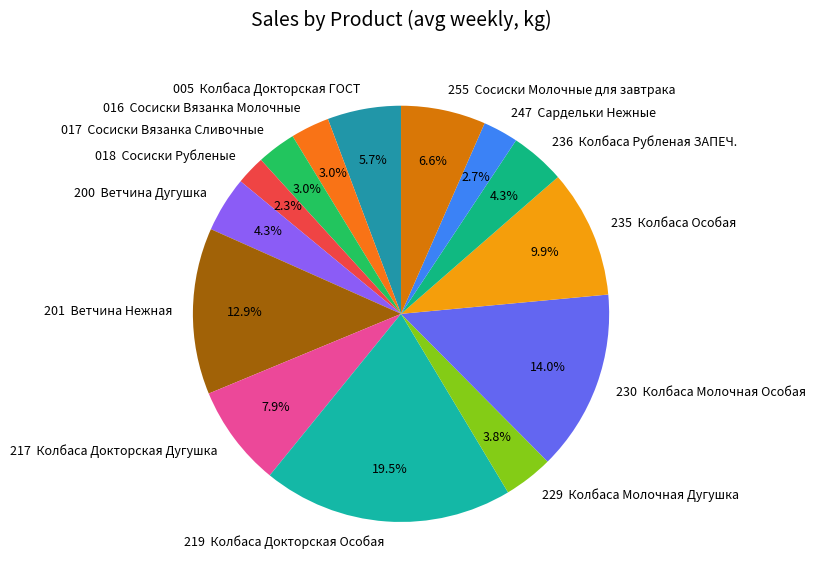

Approximately how many times larger is the value at 005 Колбаса Докторская ГОСТ compared to 235 Колбаса Особая?

0.6